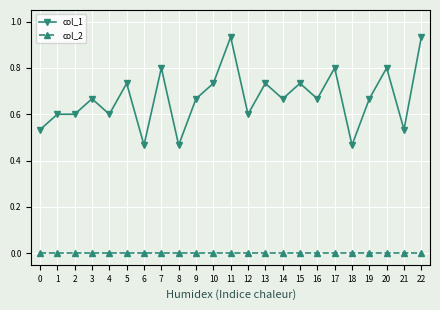

True or false: col_2 and col_1 cross at least once.

False